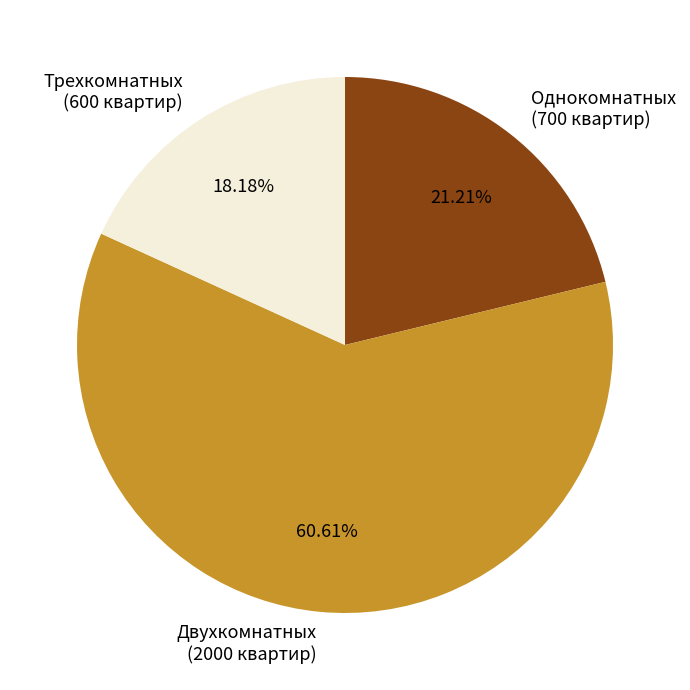

To the nearest percent, what portion does Двухкомнатных represent?

61%